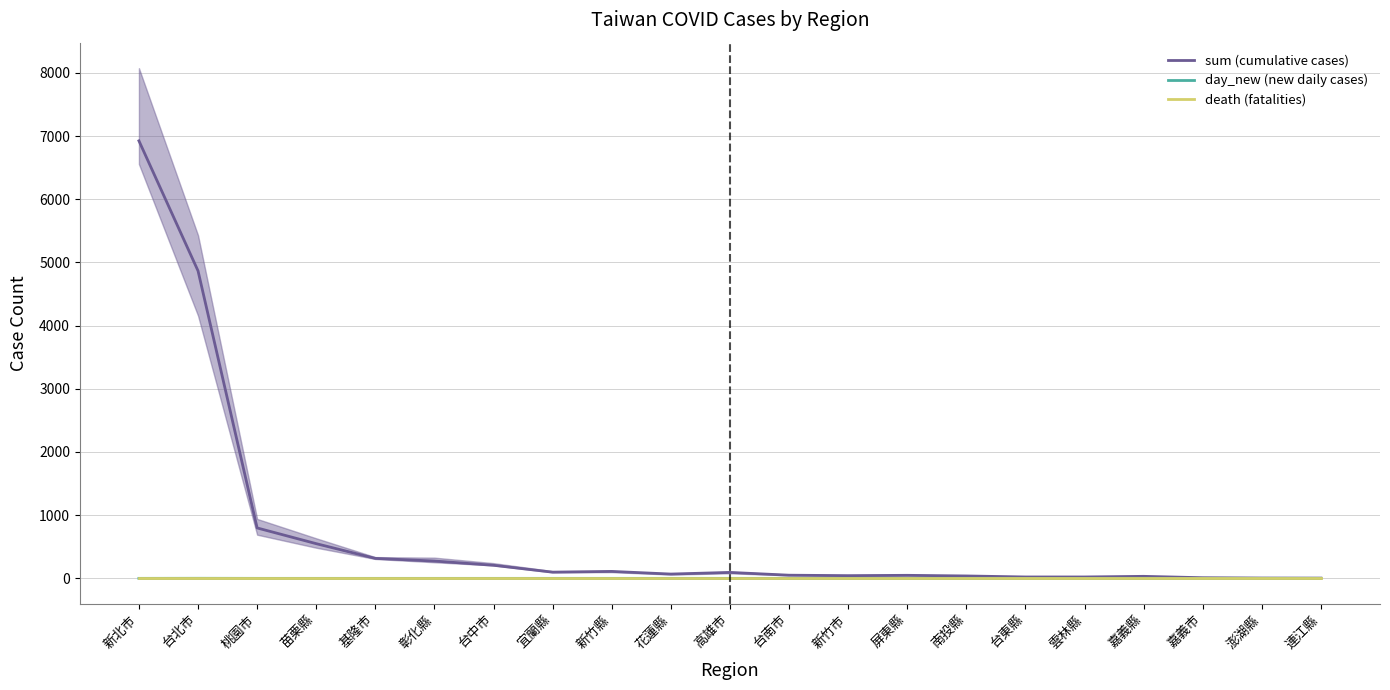

Is this an area chart (filled region under the line)?

No